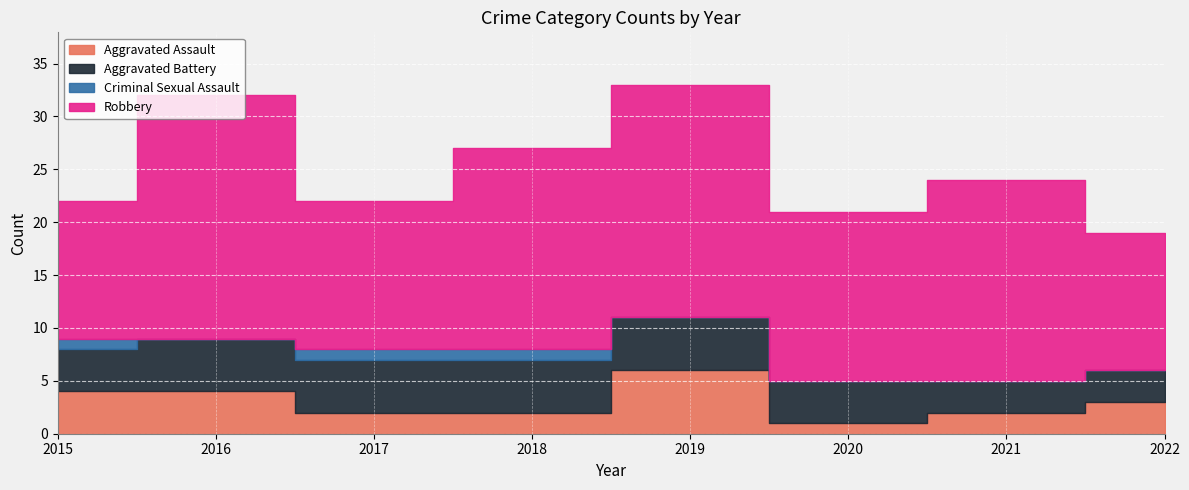

Rank the categories by Aggravated Battery value from highest to lowest.

2016, 2017, 2018, 2019, 2015, 2020, 2021, 2022